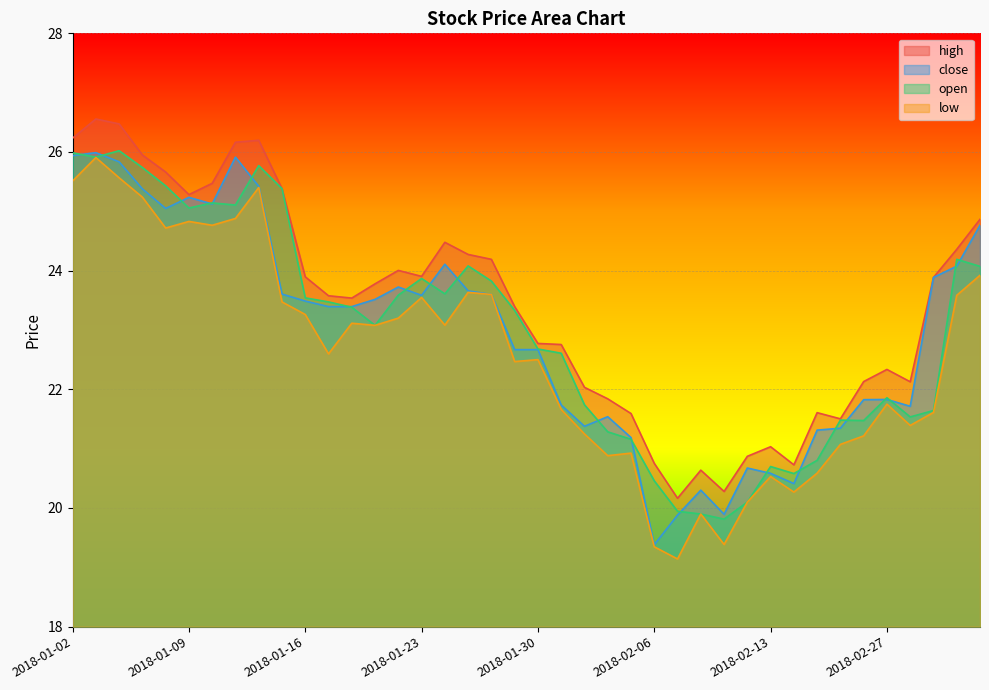

What are all the series names shown in the legend?

high, close, open, low